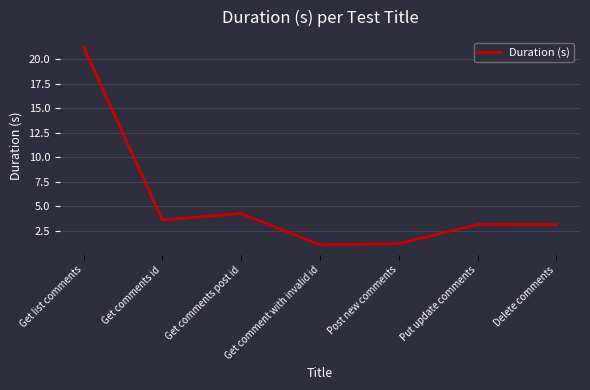

What is the change in value from Get comments id to Get comments post id?

+0.7